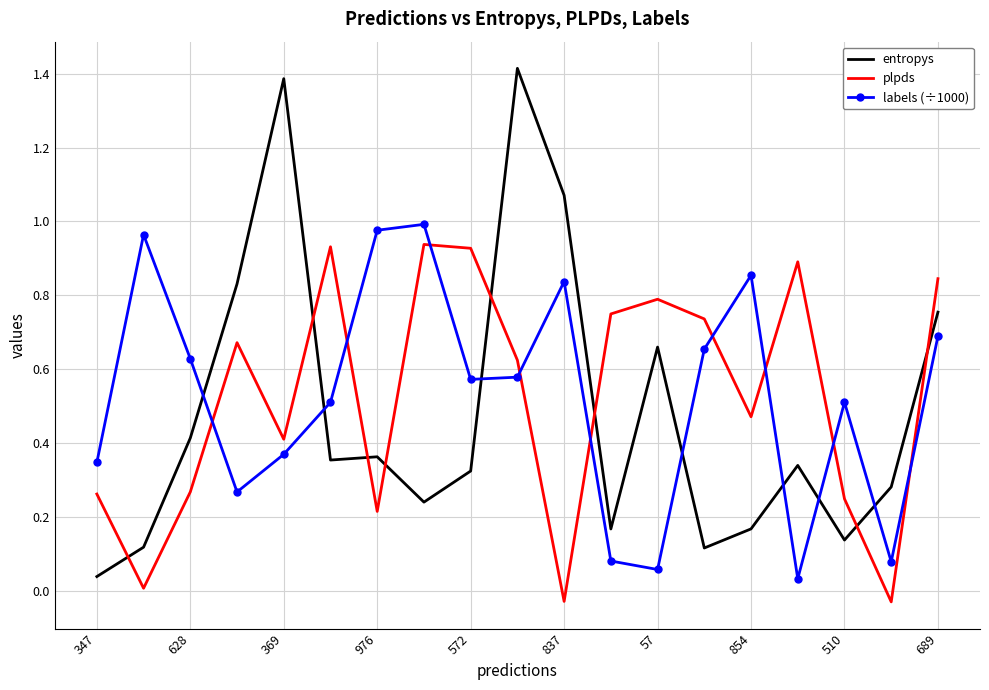

True or false: labels (÷1000) and entropys intersect in this chart.

True